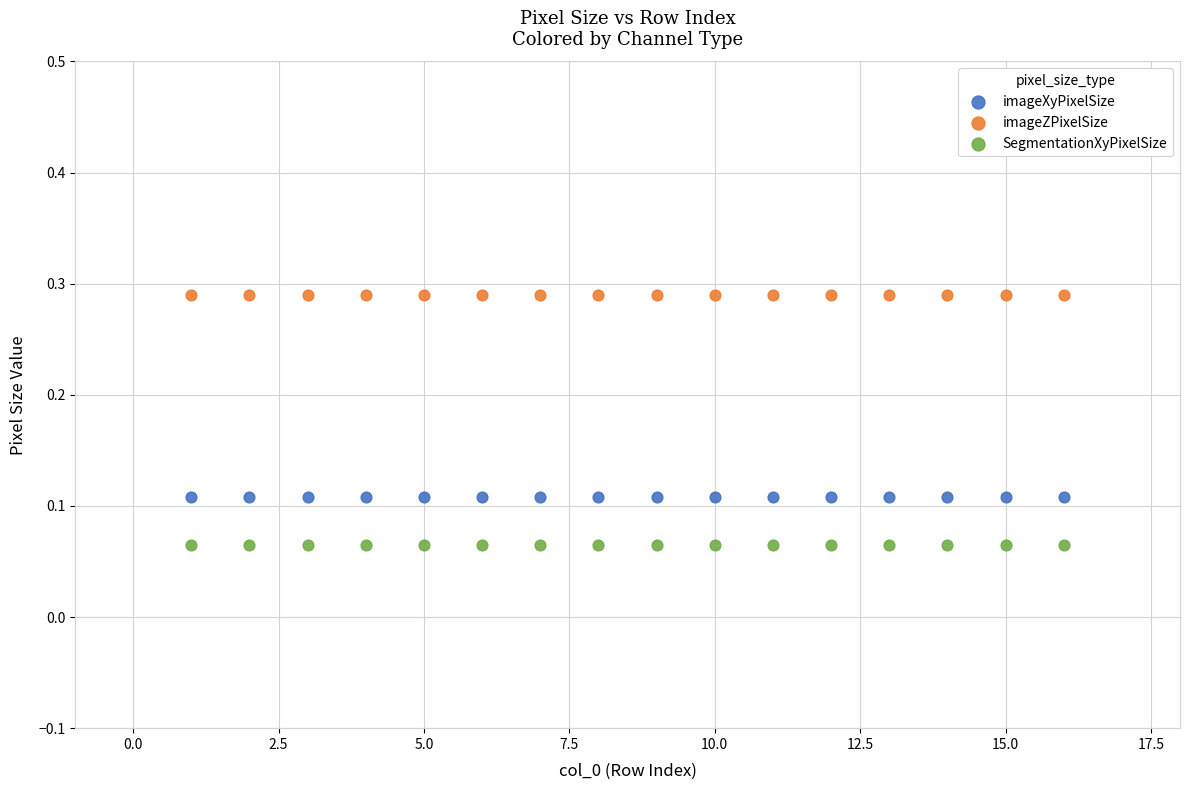

What are all the series names shown in the legend?

imageXyPixelSize, imageZPixelSize, SegmentationXyPixelSize